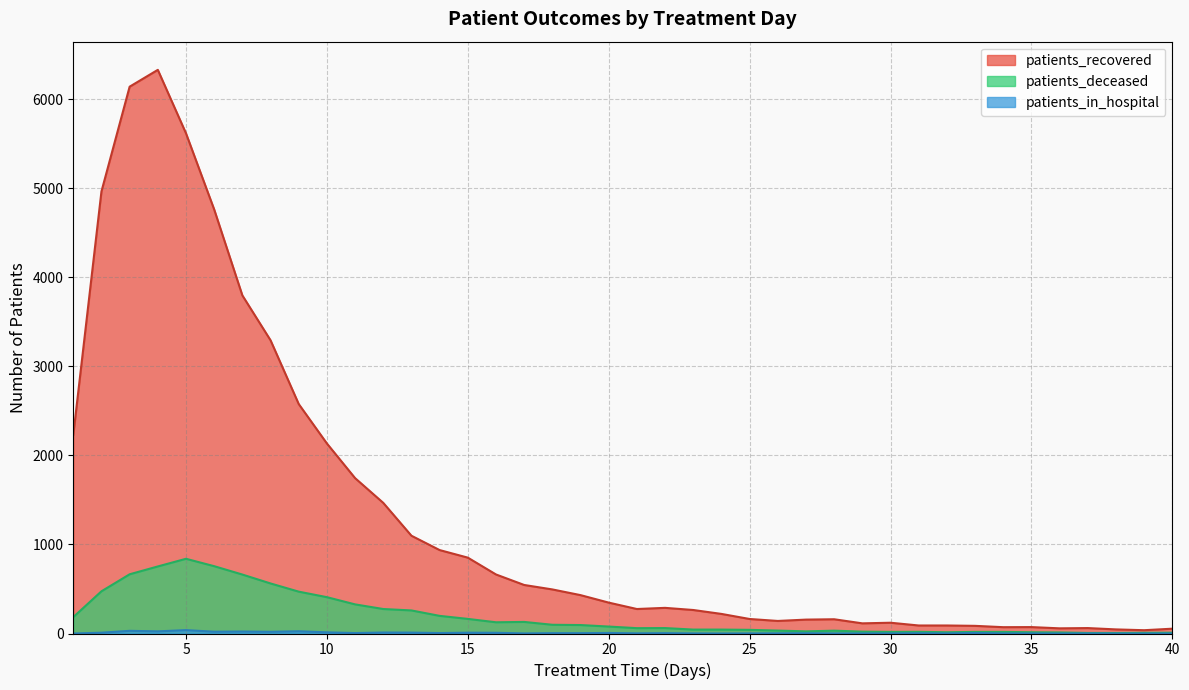

What is the sum of the patients_deceased values at 23 and 29?

65